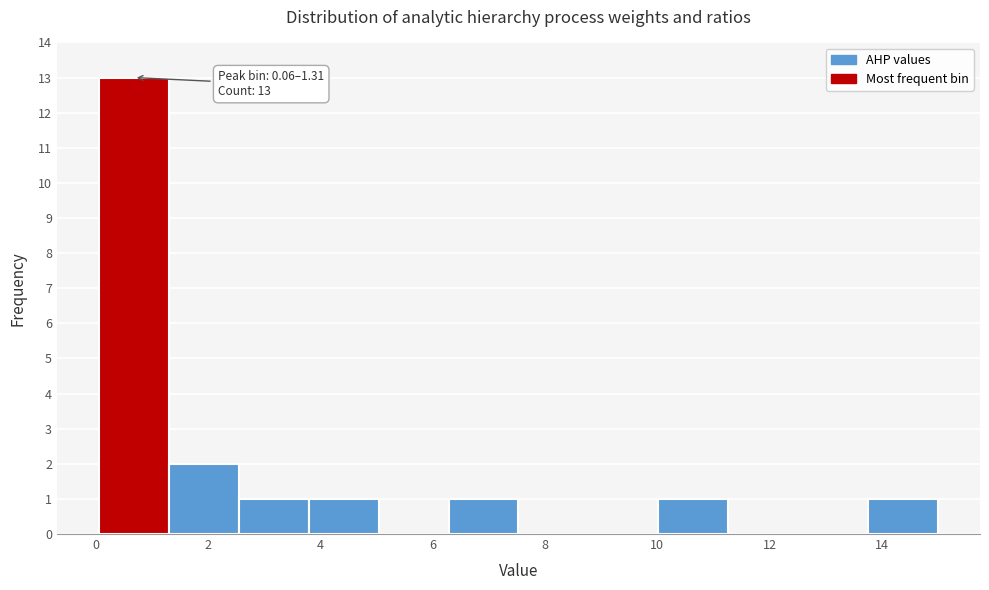

Over which range of the x-axis is the bar tallest?

0.0 to 1.4